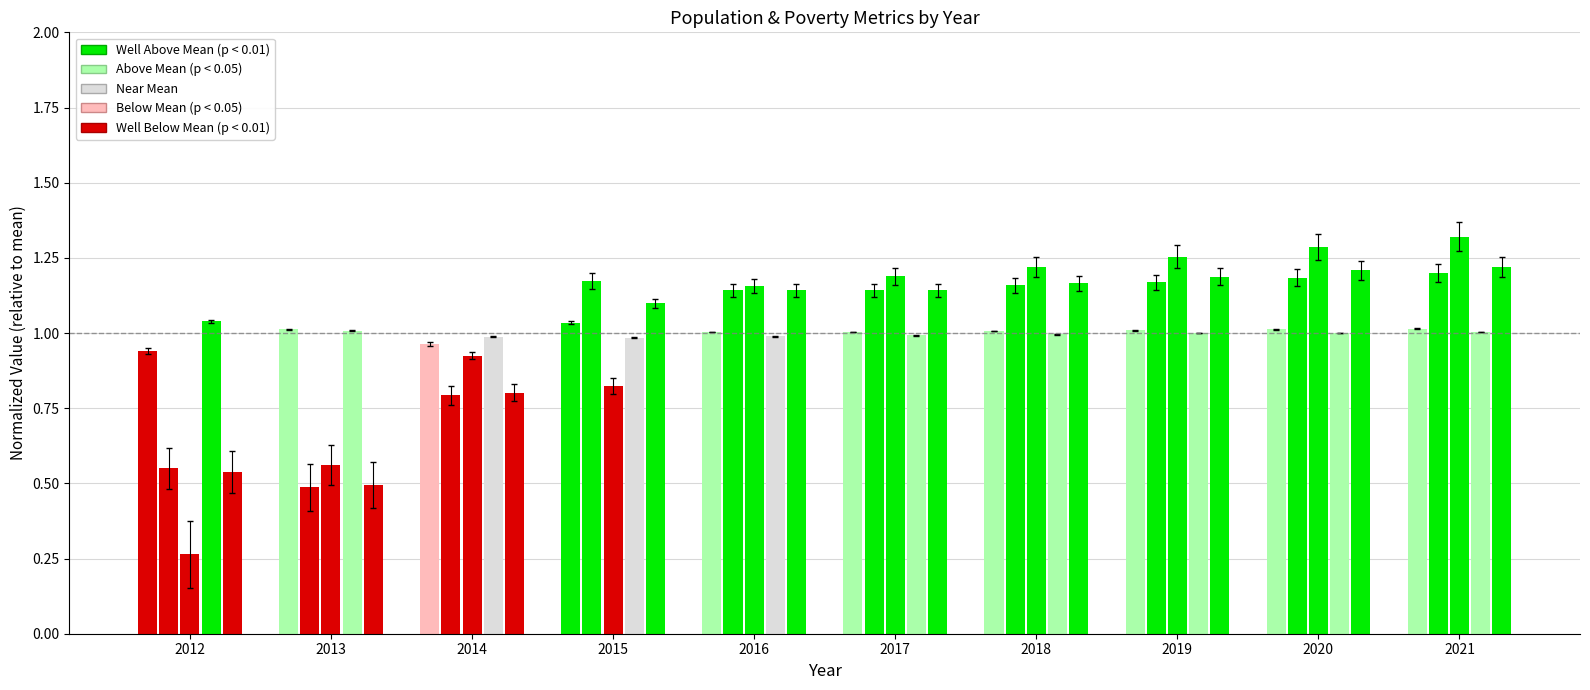

Are the bars grouped side by side (vs. stacked)?

Yes